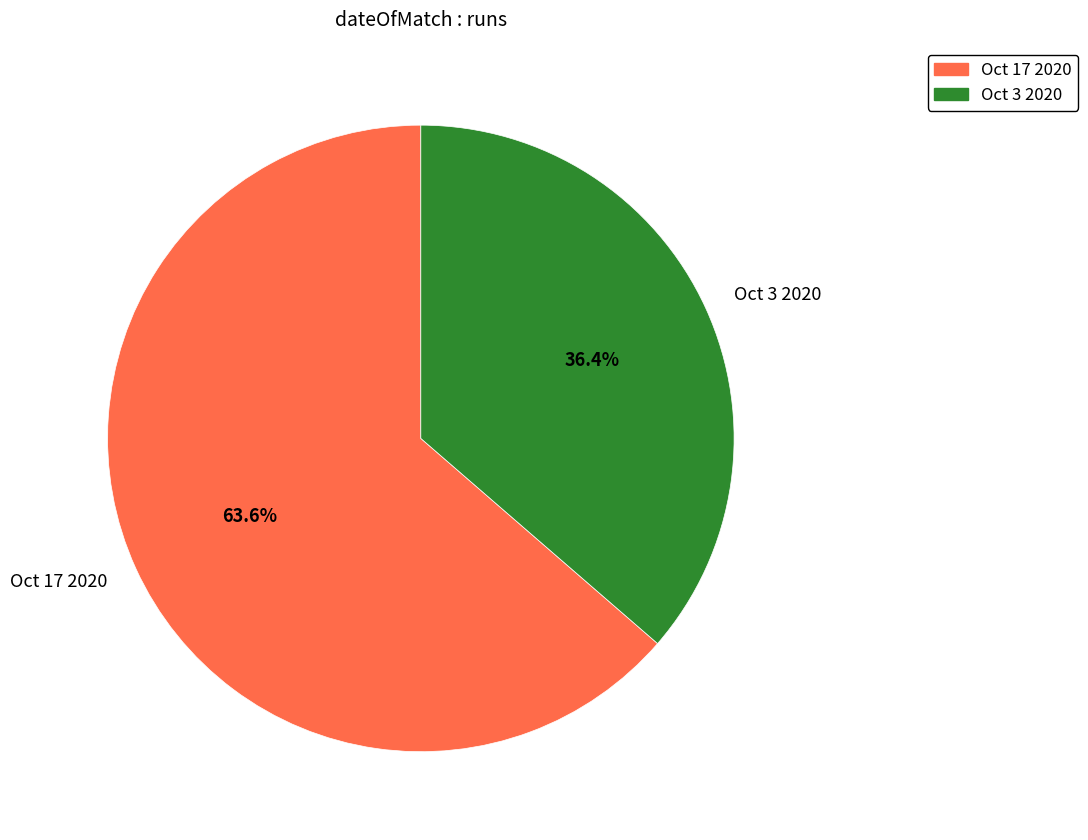

What is the majority slice?

Oct 17 2020